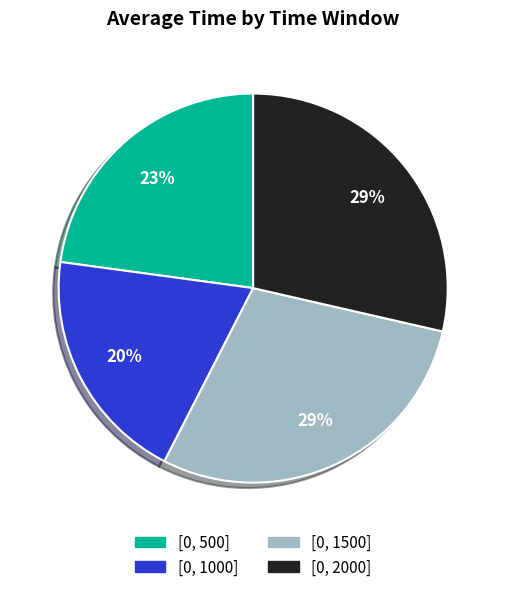

What is the smallest slice in the pie chart?

[0, 1000]